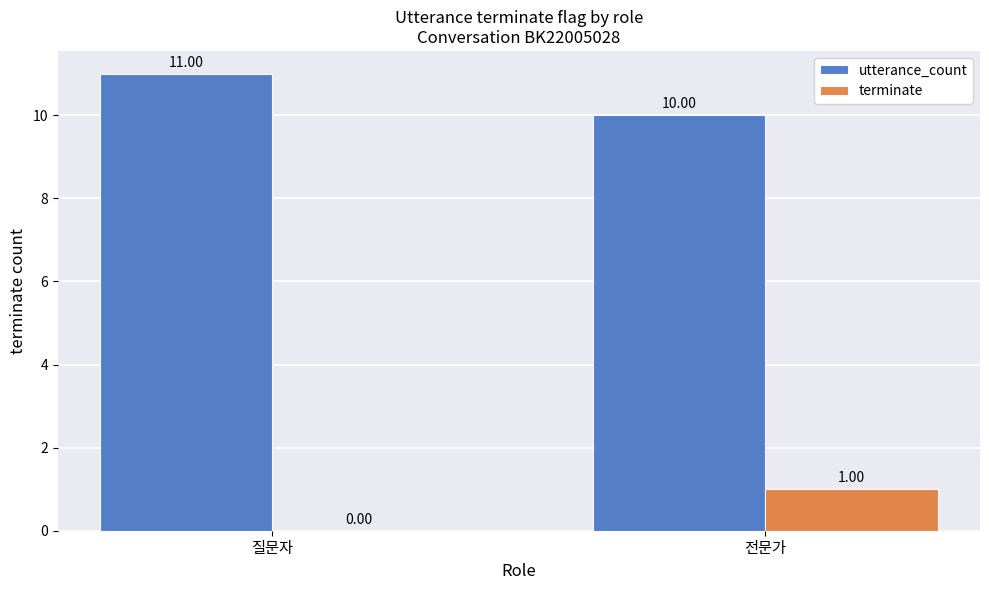

Are the bars horizontal?

No